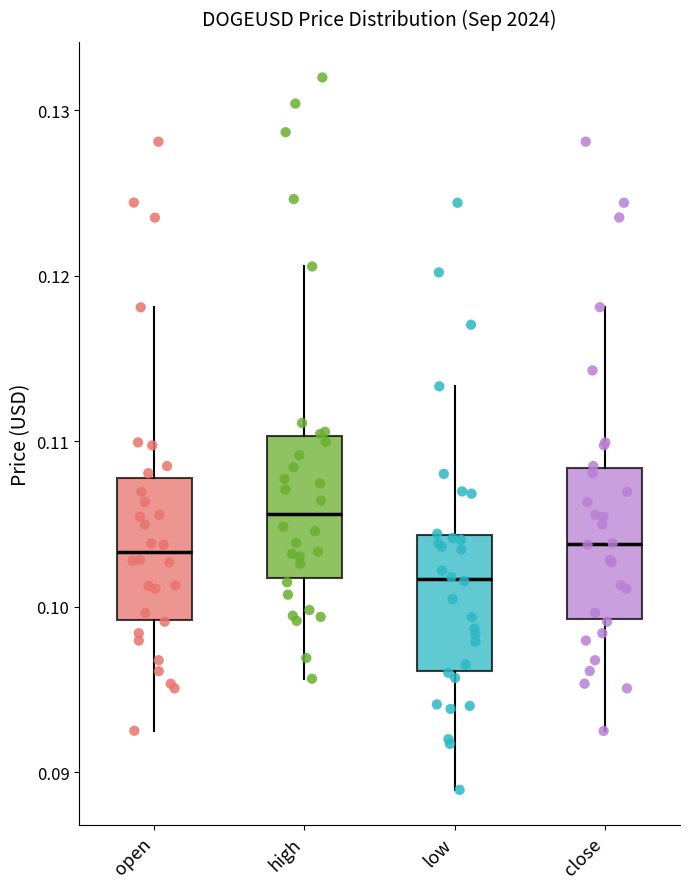

Reading left to right, transcribe this box plot: for each box, give where its median line is, the range the box spans, and where its two whiskers end, as read against the y-axis. The values are not printed on the chart, so give them approximately, as read against the axis.

open: median 0.103, box 0.099 to 0.108, whiskers 0.093 to 0.118
high: median 0.106, box 0.102 to 0.110, whiskers 0.096 to 0.121
low: median 0.102, box 0.096 to 0.104, whiskers 0.089 to 0.113
close: median 0.104, box 0.099 to 0.108, whiskers 0.093 to 0.118